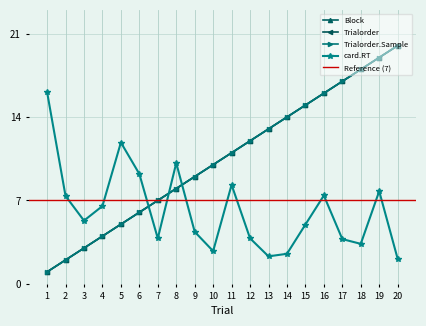

What is the maximum value for Trialorder.Sample?

20.0